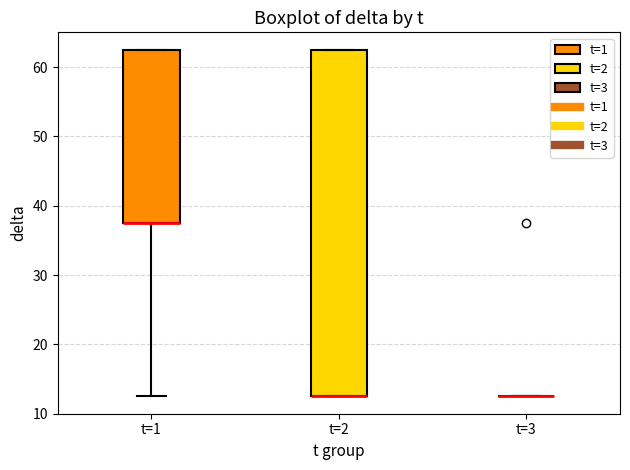

Reading left to right, read every box against the y-axis: the position of its median line, the range the box covers, and the ends of its whiskers. The values are not printed on the chart, so give them approximately, as read against the axis.

t=1: median 38 (drawn on the box's lower edge), box 38 to 63, whiskers 13 to 63
t=2: median 13 (drawn on the box's lower edge), box 13 to 63, whiskers 13 to 63
t=3: box collapsed to a line at 13, whiskers 13 to 13